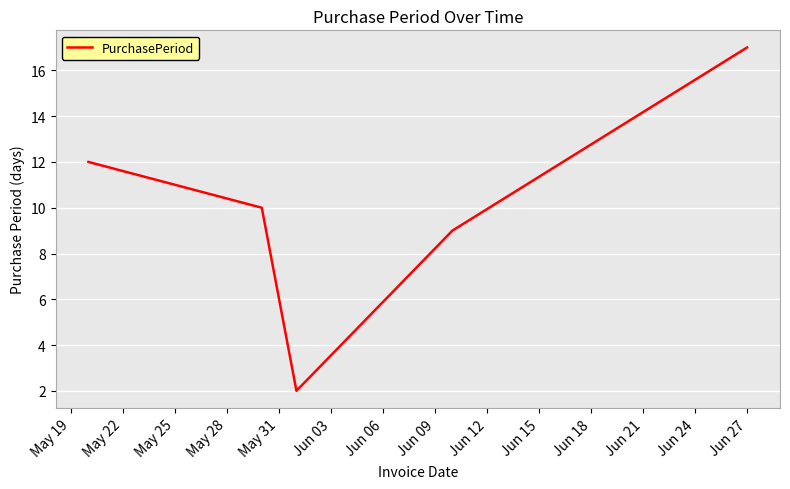

What is the average value?

10